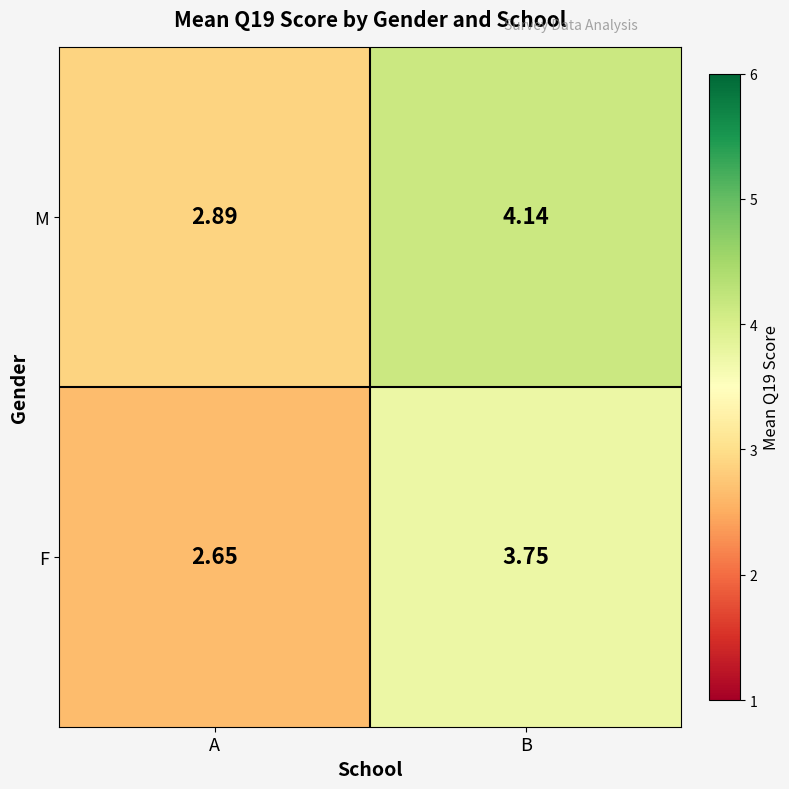

Which series has the largest range (max minus min)?

M